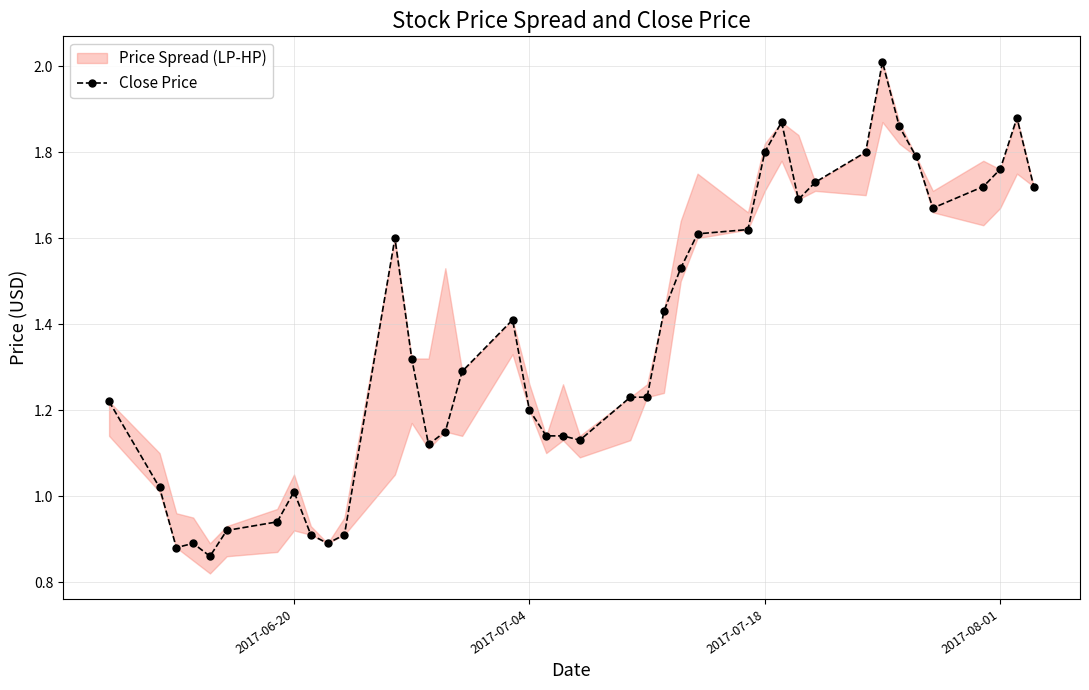

The Close Price series shows 1.2 at 2017-07-04. True or false?

True